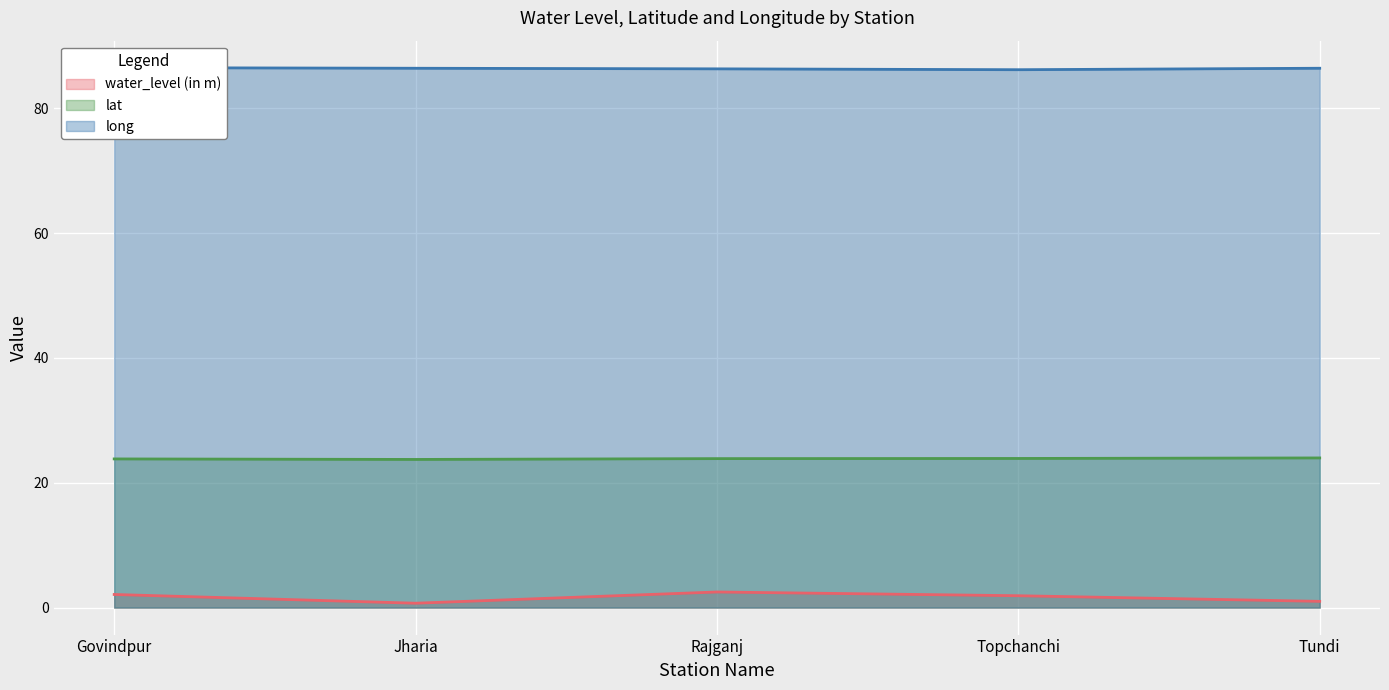

Reading left to right, what are all the values shown in this chart?

water_level (in m): 2.1	0.7	2.5	1.9	1.0
lat: 23.8	23.7	23.9	23.9	24.0
long: 86.5	86.4	86.3	86.2	86.4